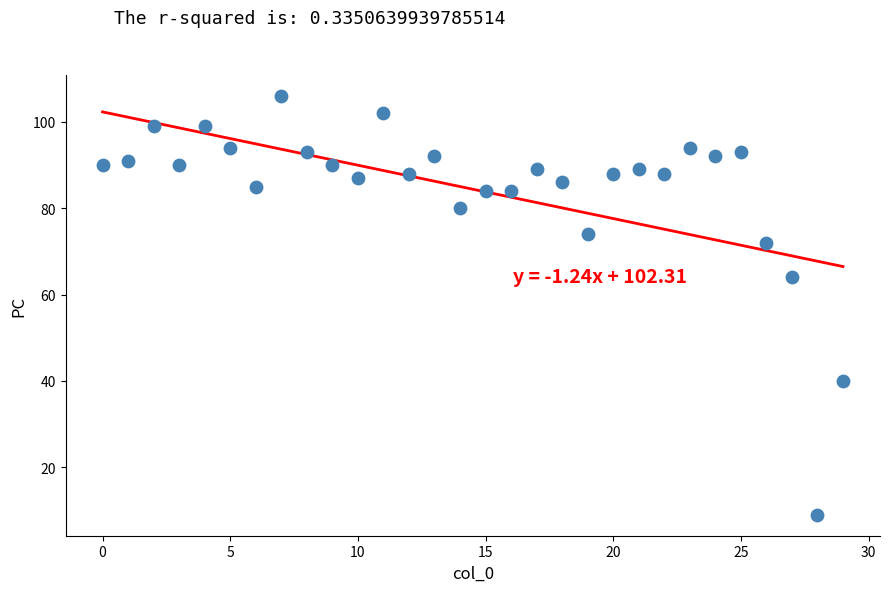

What Y value in the scatter plot is closest to 57?

64